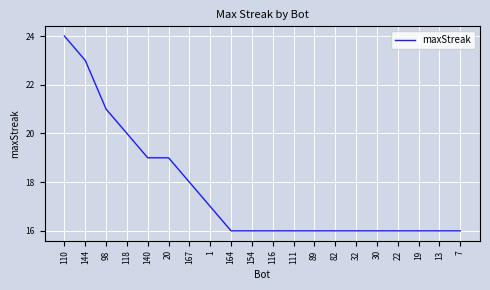

What position from the left is 20?

6